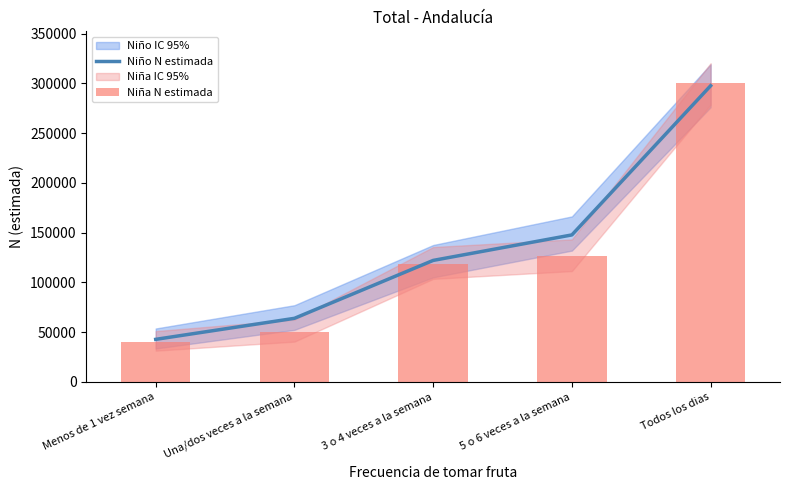

What is the difference between the Niño N estimada values at Una/dos veces a la semana and 3 o 4 veces a la semana?

58206